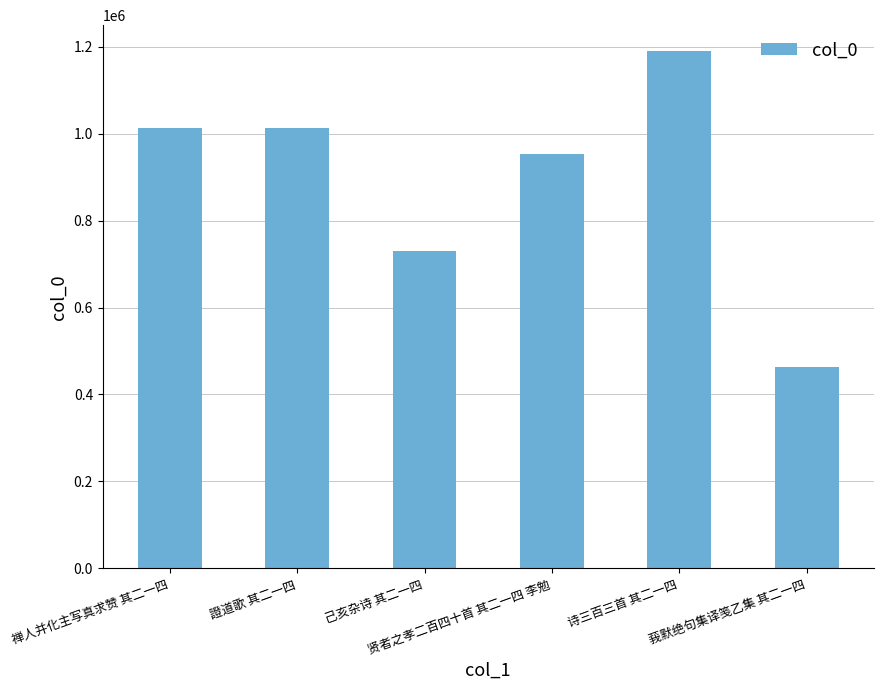

What is the ratio of the value at 莪默绝句集译笺乙集 其二一四 to the value at 贤者之孝二百四十首 其二一四 李勉?

0.5